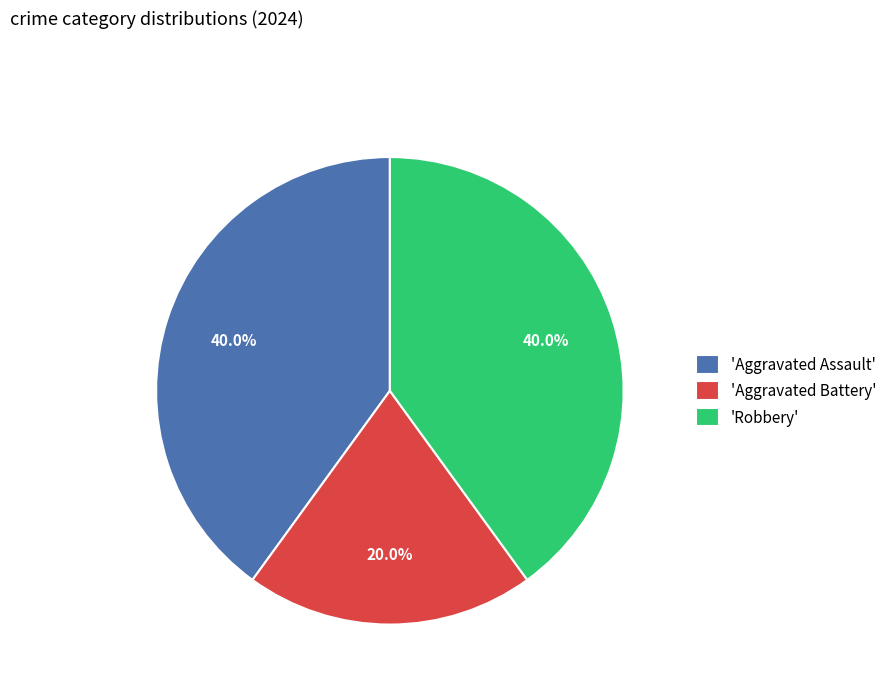

Which category has the smallest portion of the pie?

'Aggravated Battery'